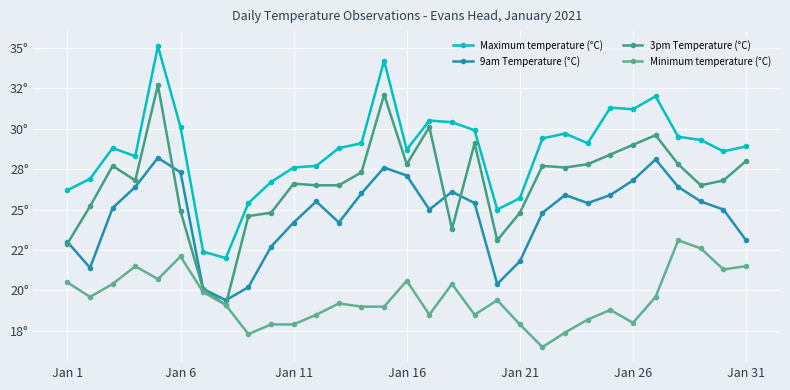

List the series in order of their peak value, highest first.

Maximum temperature (°C), 3pm Temperature (°C), 9am Temperature (°C), Minimum temperature (°C)